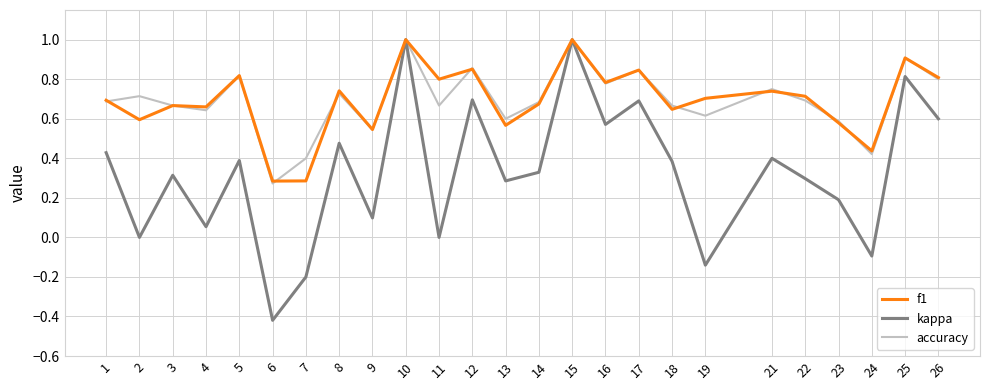

What is the greatest value displayed?

1.0